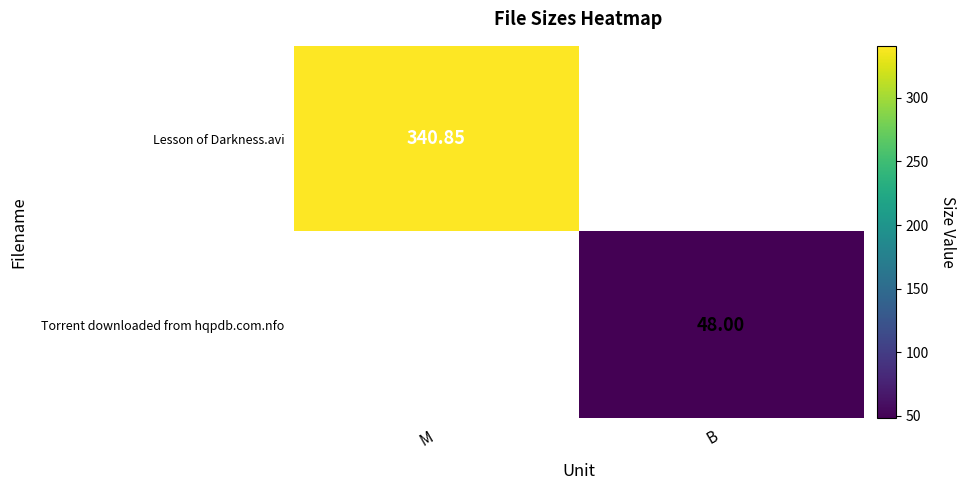

Is the value of Lesson of Darkness.avi at M greater than the value of Torrent downloaded from hqpdb.com.nfo at B?

Yes